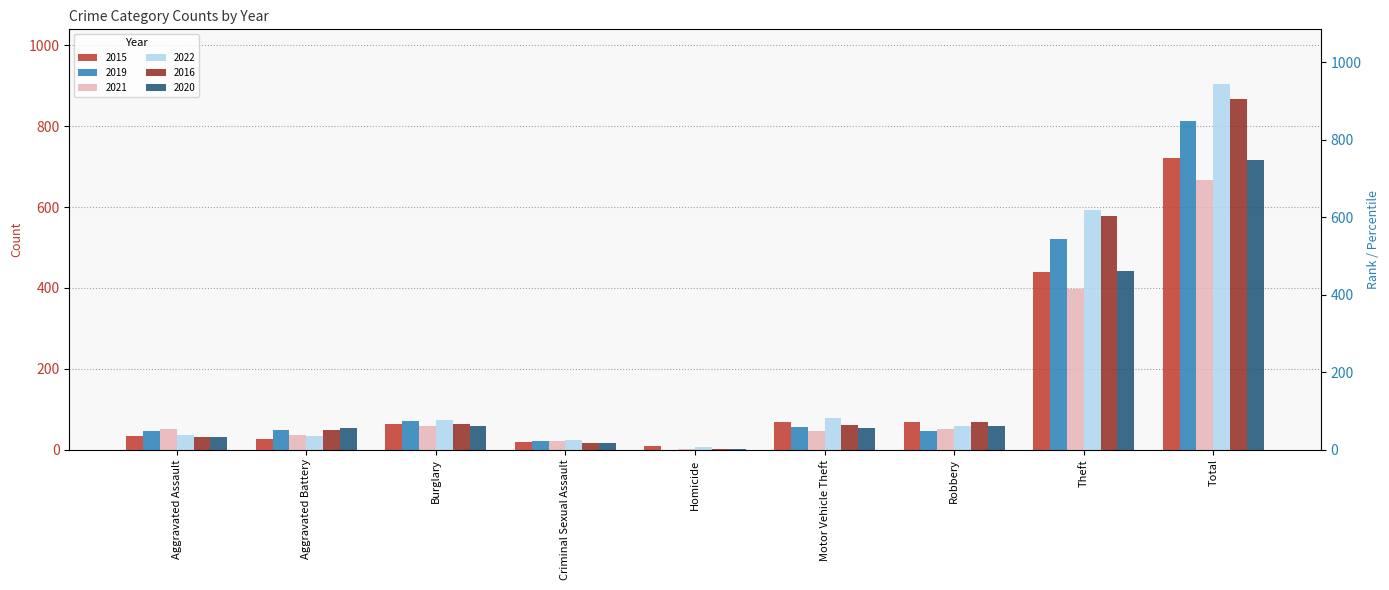

What are all the series names shown in the legend?

2015, 2019, 2021, 2022, 2016, 2020